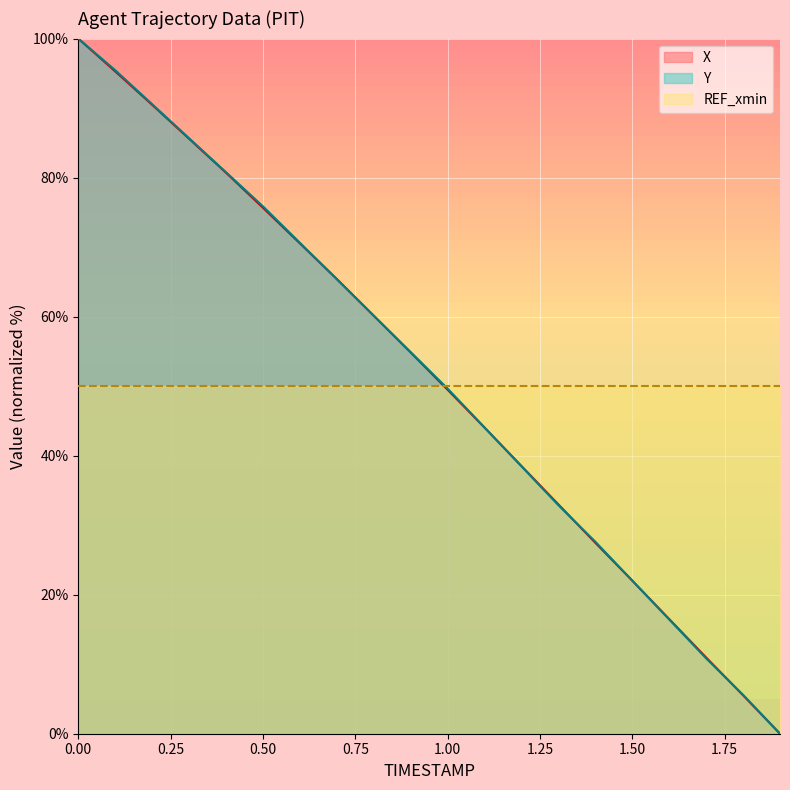

The Y series shows 95.5 at 0.1. True or false?

True